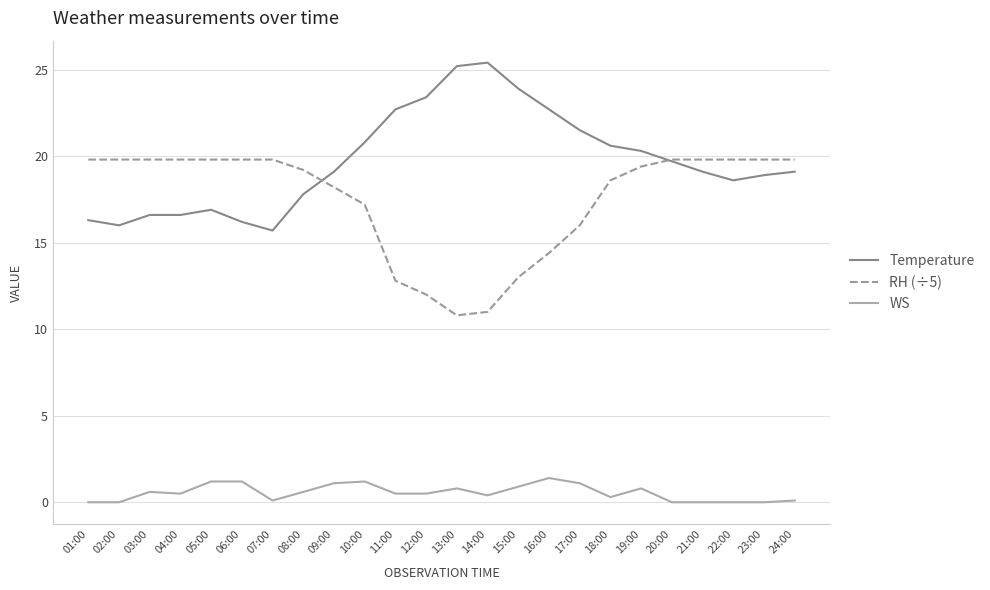

What is the difference between the highest and lowest values at 12:00?

22.9